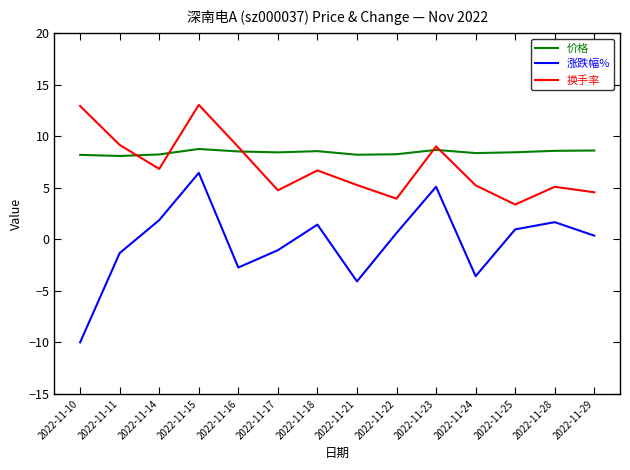

Does the chart have visible grid lines?

No